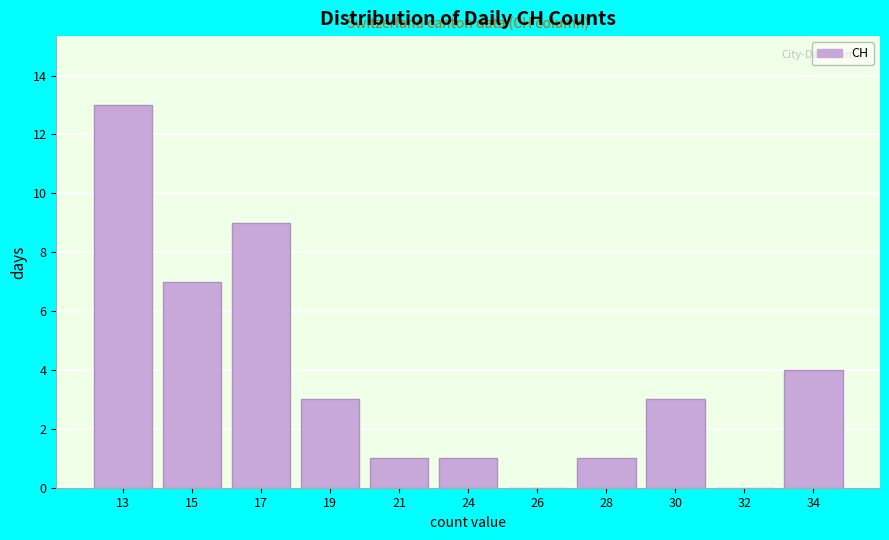

Reading left to right, extract all data points from this chart.

13=13	15=7	17=9	19=3	21=1	24=1	26=0	28=1	30=3	32=0	34=4